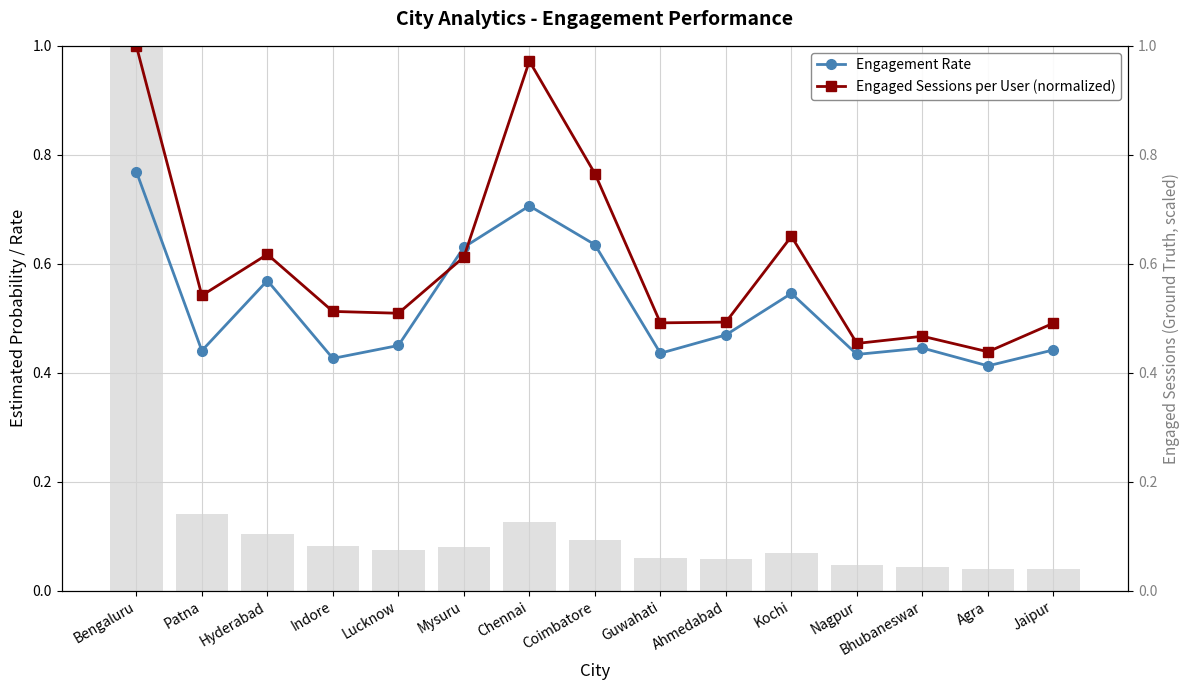

Reading left to right, transcribe all the data shown in this chart.

Engagement Rate: 0.8	0.4	0.6	0.4	0.5	0.6	0.7	0.6	0.4	0.5	0.5	0.4	0.4	0.4	0.4
Engaged Sessions per User (normalized): 1.0	0.5	0.6	0.5	0.5	0.6	1.0	0.8	0.5	0.5	0.7	0.5	0.5	0.4	0.5